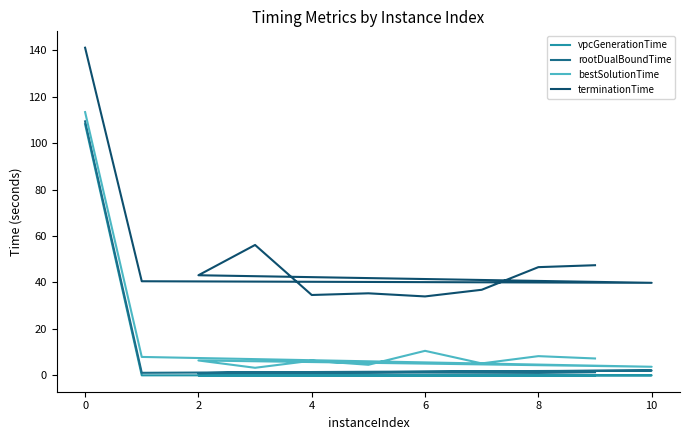

True or false: rootDualBoundTime and terminationTime cross at least once.

False